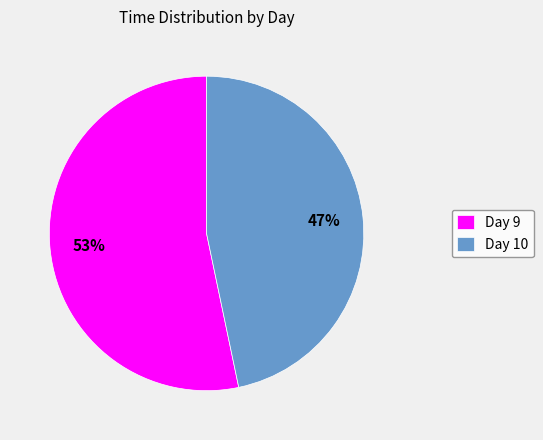

The Day 10 slice represents 47% of the pie. True or false?

True